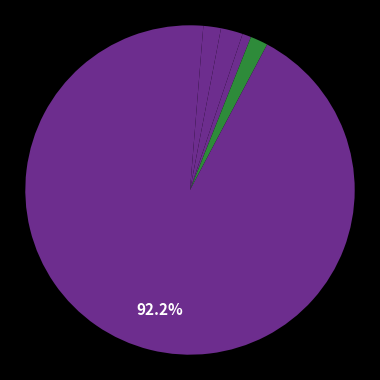

Count the number of slices in the pie.

6